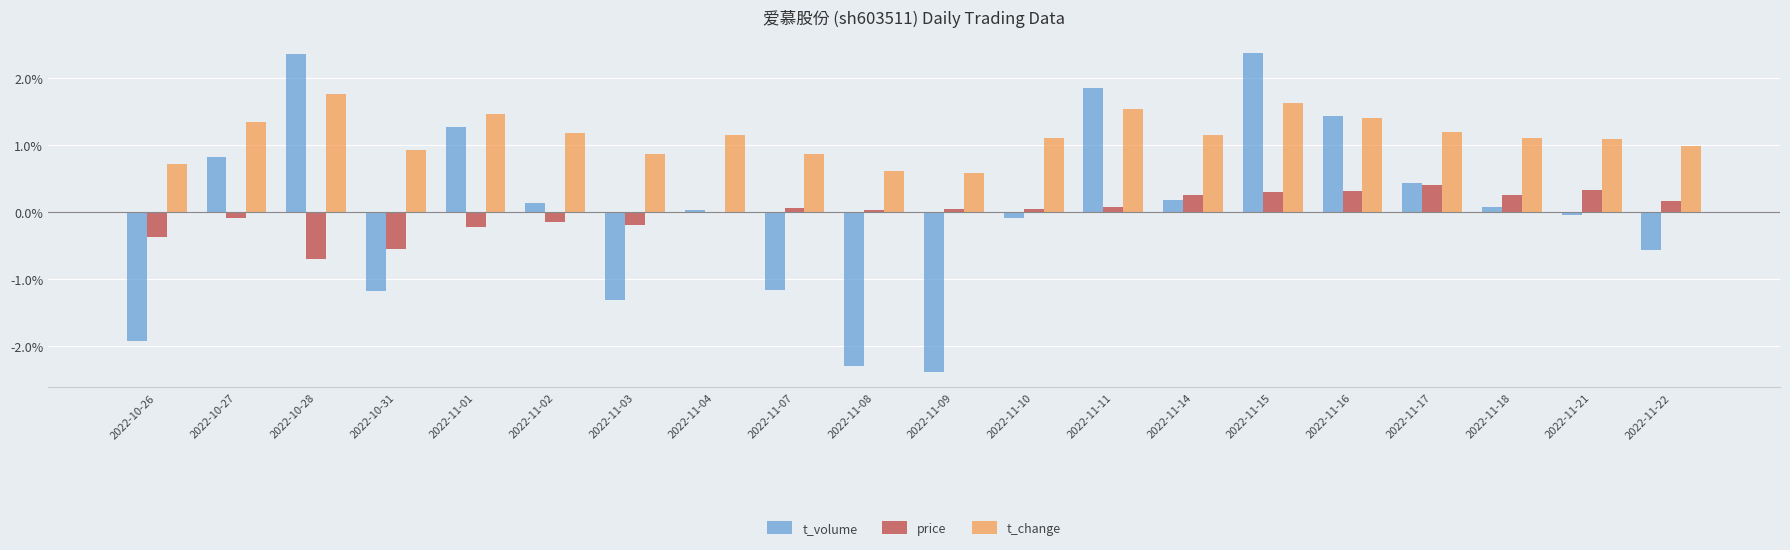

What is the highest value of the price series?

0.4